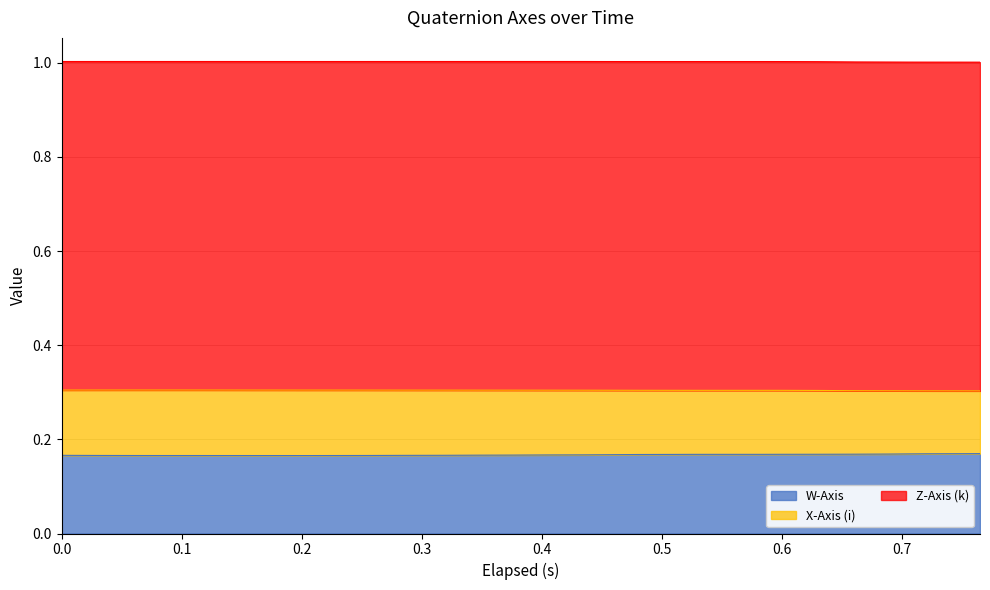

True or false: W-Axis and X-Axis (i) cross at least once.

False